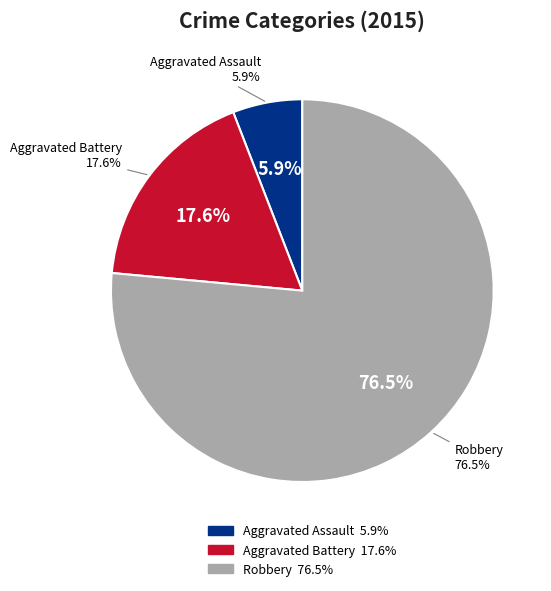

To the nearest percent, what is the difference between the largest and smallest slice percentages?

71%